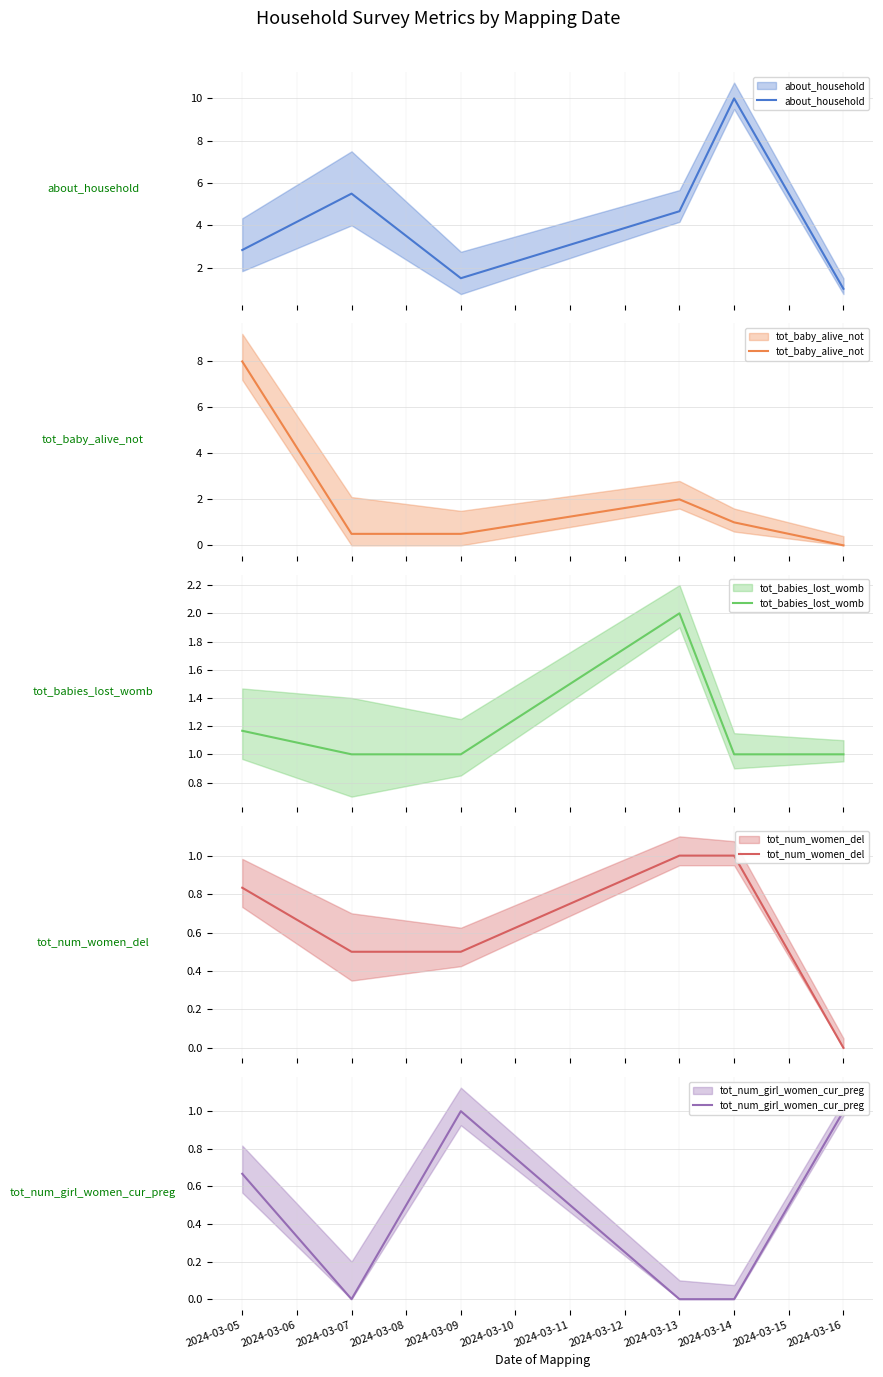

True or false: tot_num_girl_women_cur_preg and tot_num_women_del intersect in this chart.

True